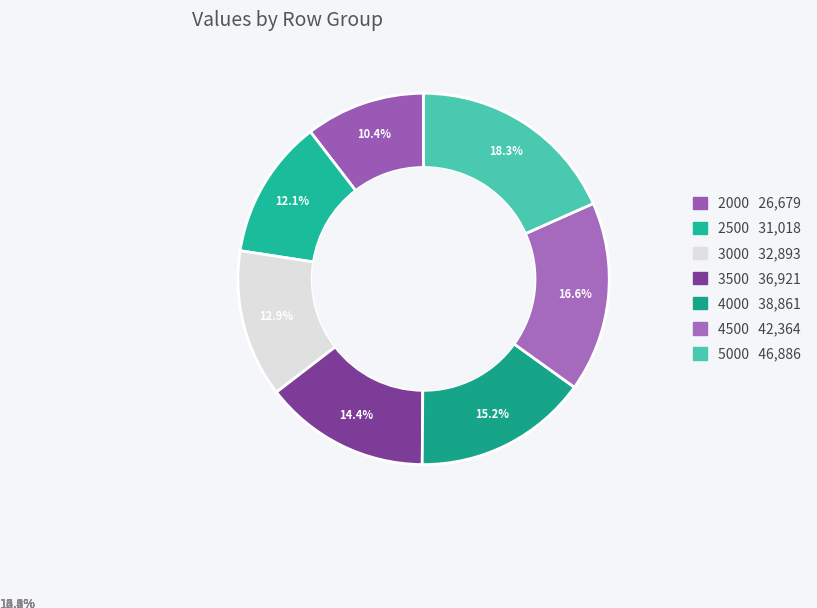

What is the largest slice in the pie chart?

5000